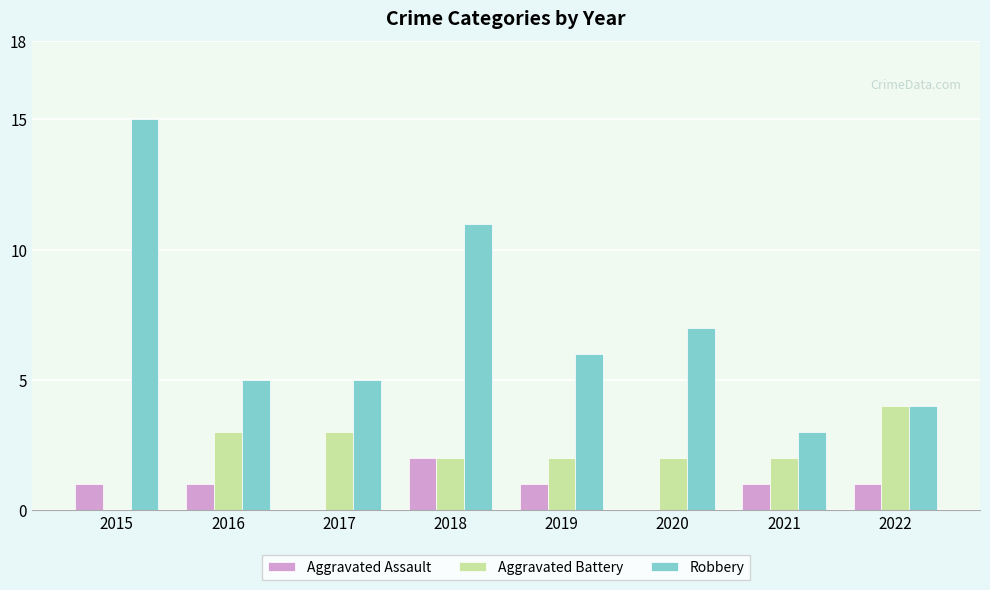

What is the total value across all series at 2017?

8